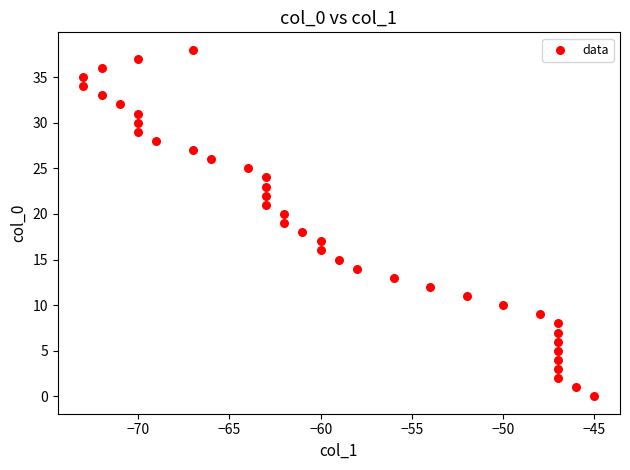

What is the range of X values (max minus min)?

28